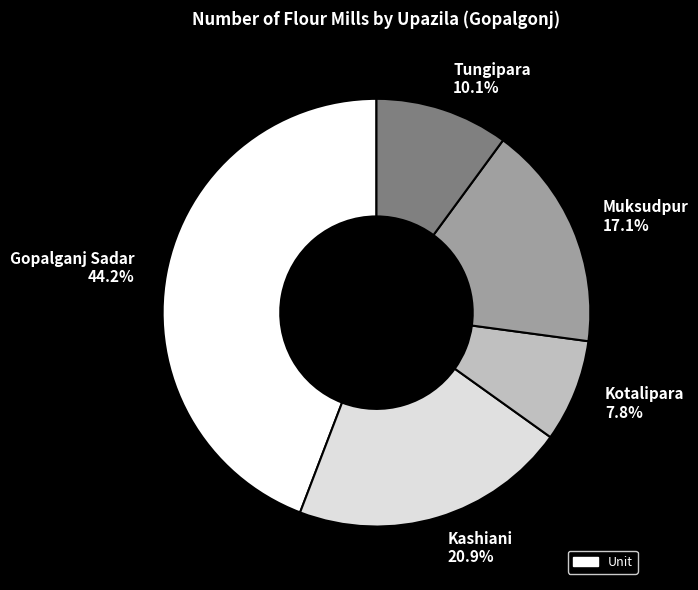

Rank the categories by value from lowest to highest.

Kotalipara, Tungipara, Muksudpur, Kashiani, Gopalganj Sadar